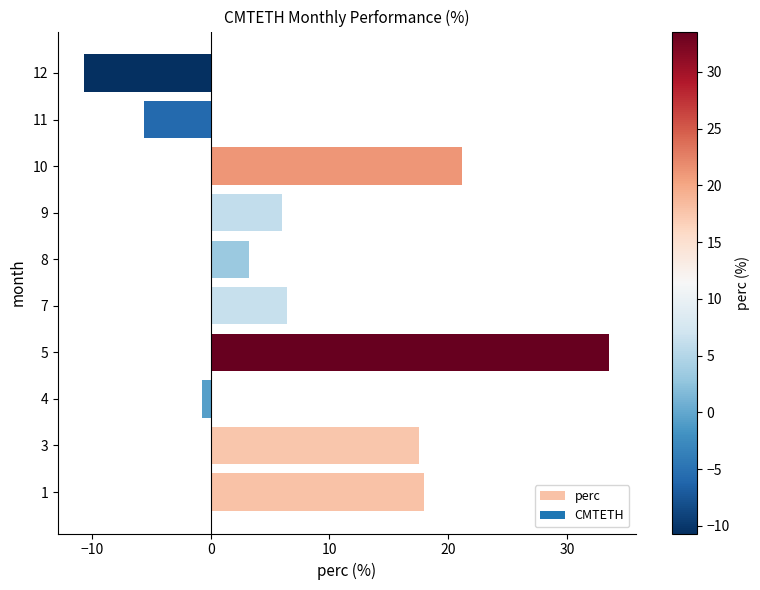

Reading bottom to top, transcribe all the data shown in this chart.

17.9	17.5	-0.7	33.6	6.4	3.2	6.0	21.1	-5.7	-10.7